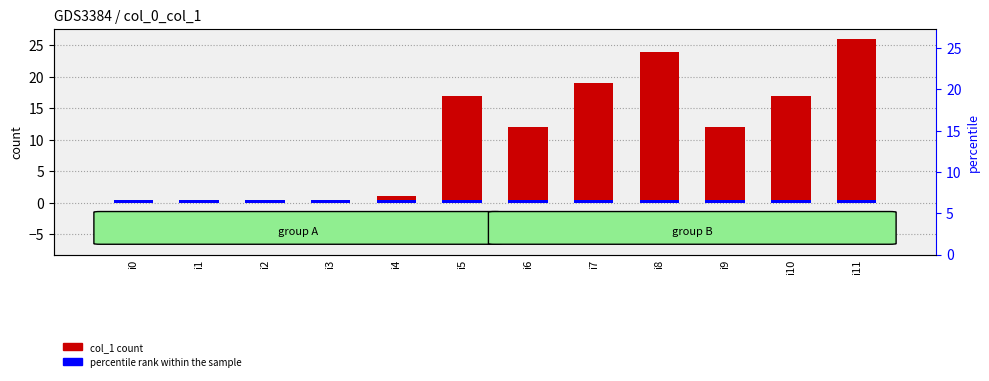

What is the difference between the maximum and second lowest values?

26